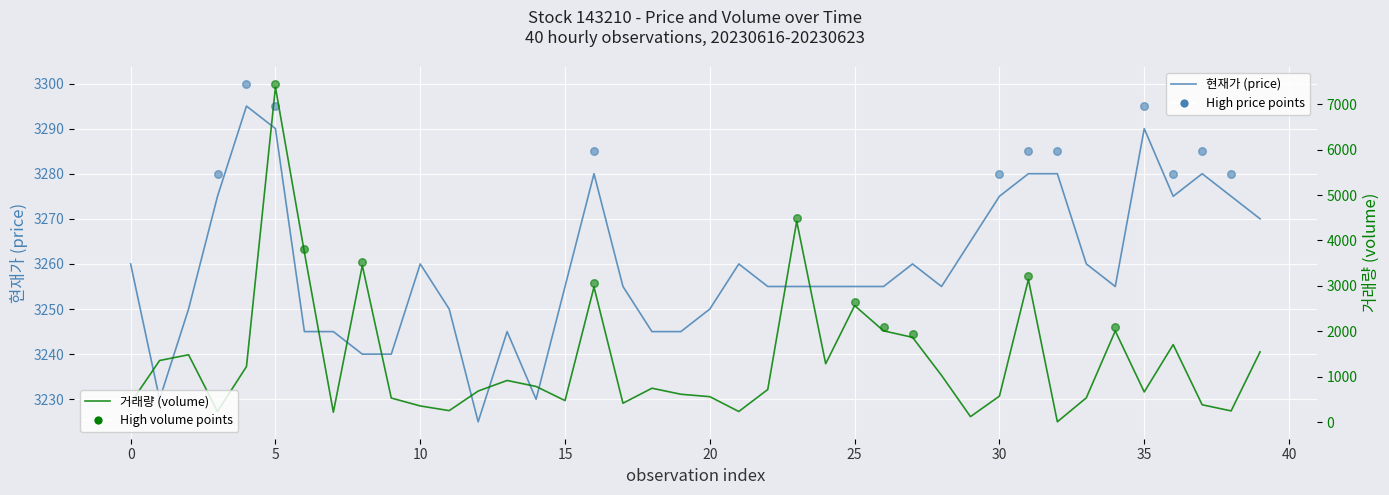

Is the value of 거래량 at 27 greater than the value of 현재가 at 36?

No